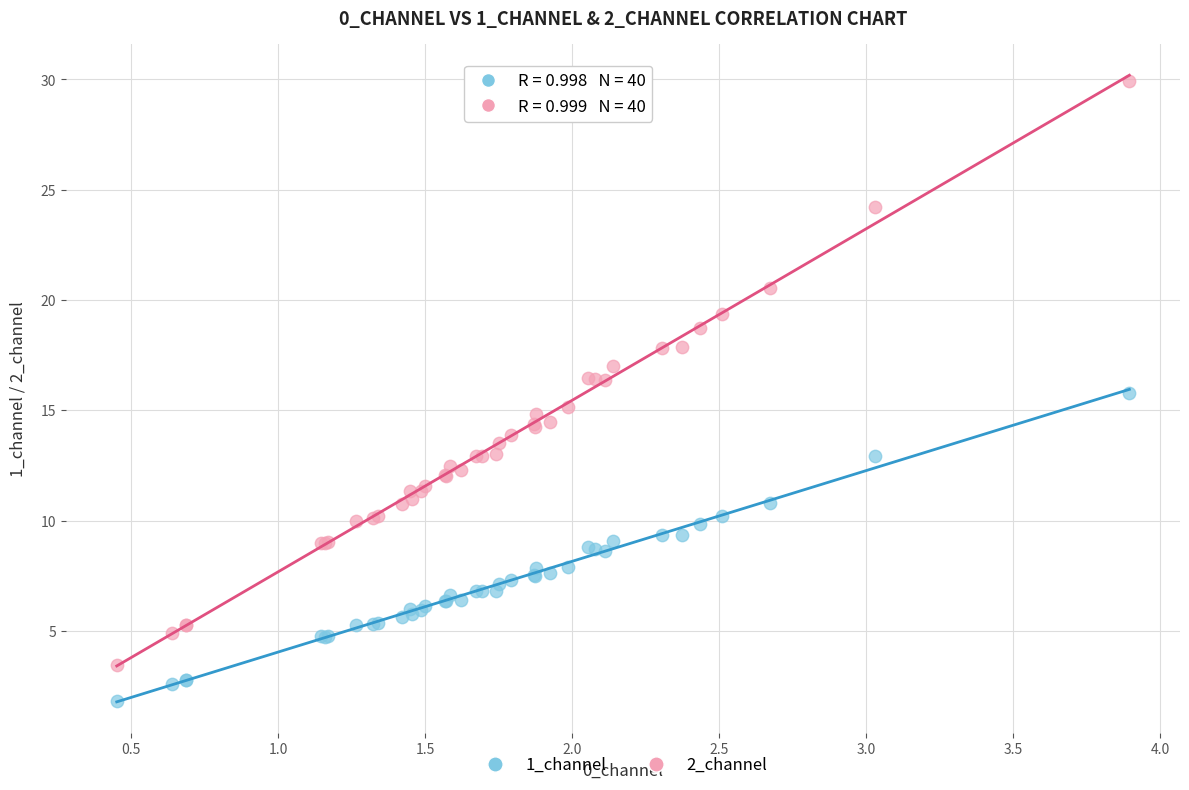

Which series has the largest Y range (max minus min)?

2_channel